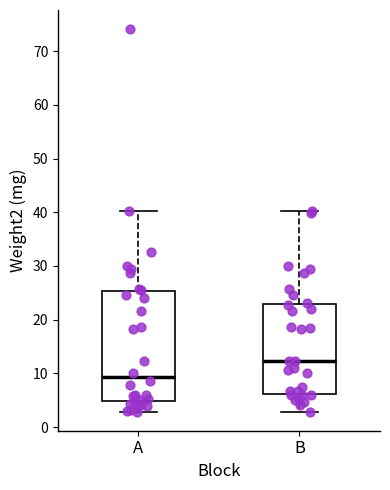

Comparing the boxes themselves (not the whiskers), which one is the tallest?

A